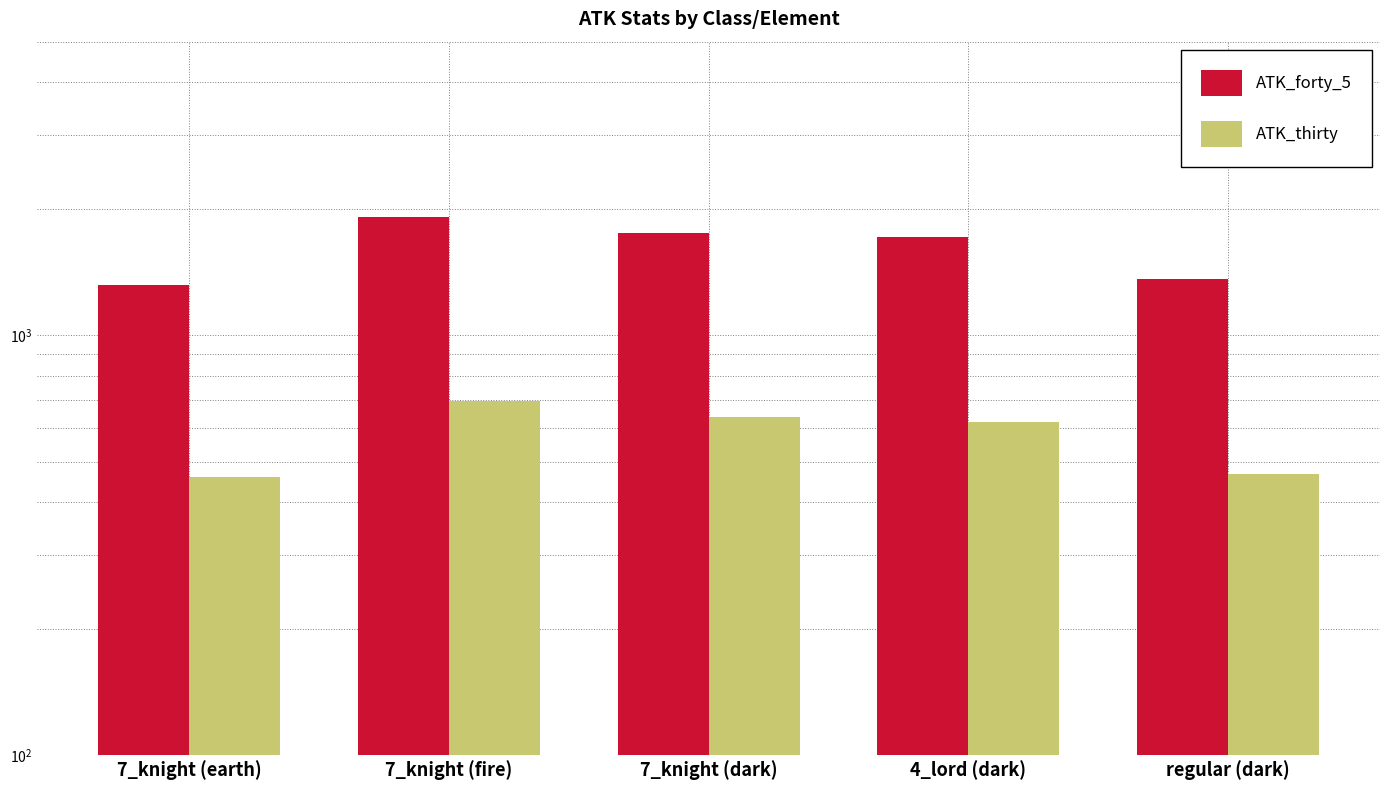

At how many categories does at least one series exceed 1525?

3